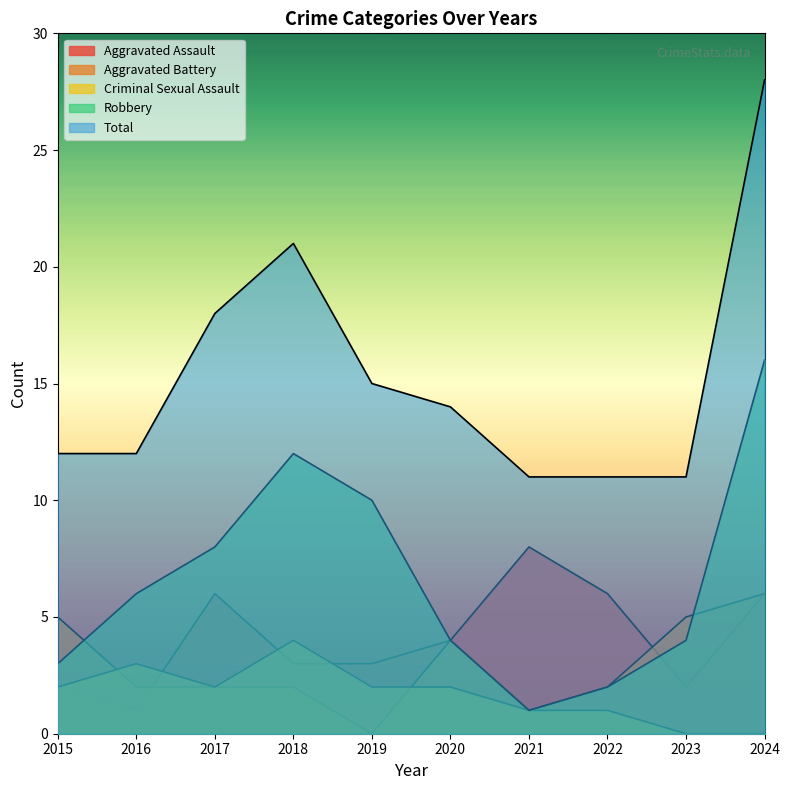

What is the value of the Total point at the 6th from the left?

14